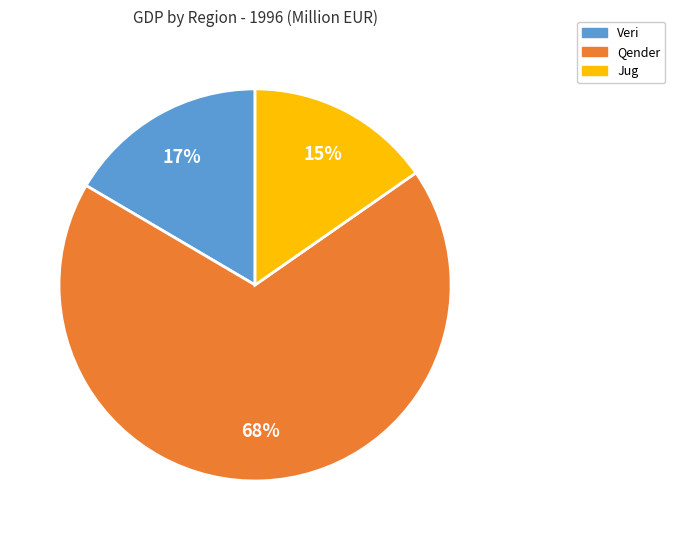

Rank the categories by value from highest to lowest.

Qender, Veri, Jug